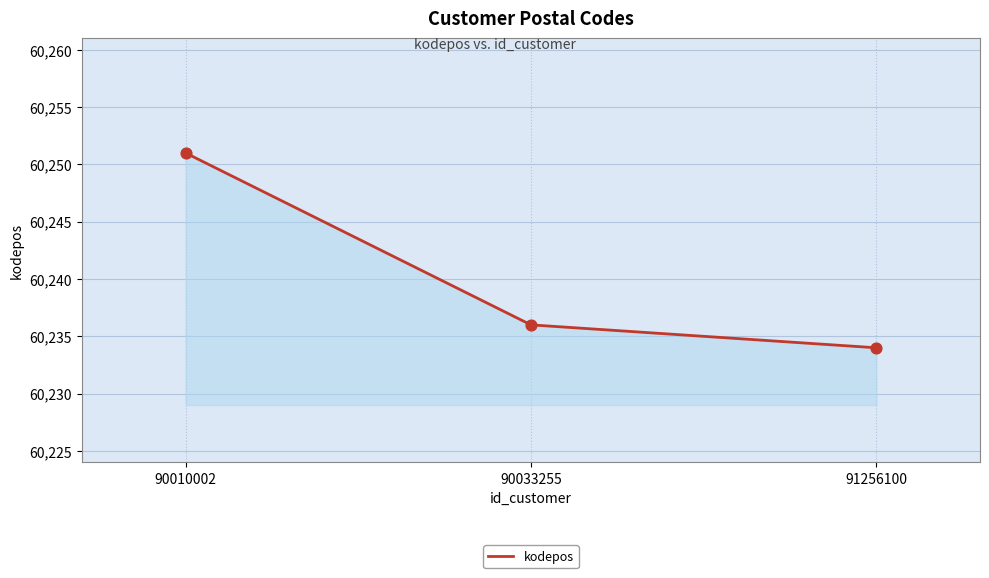

Between 90010002 and 91256100, which is larger?

90010002